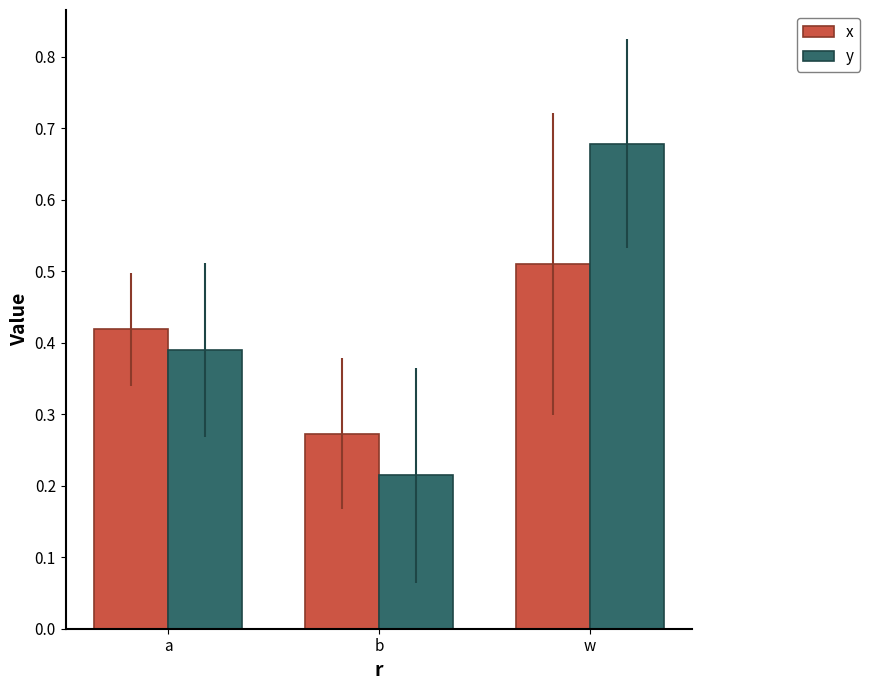

What is the label of the 1st bar from the left?

a